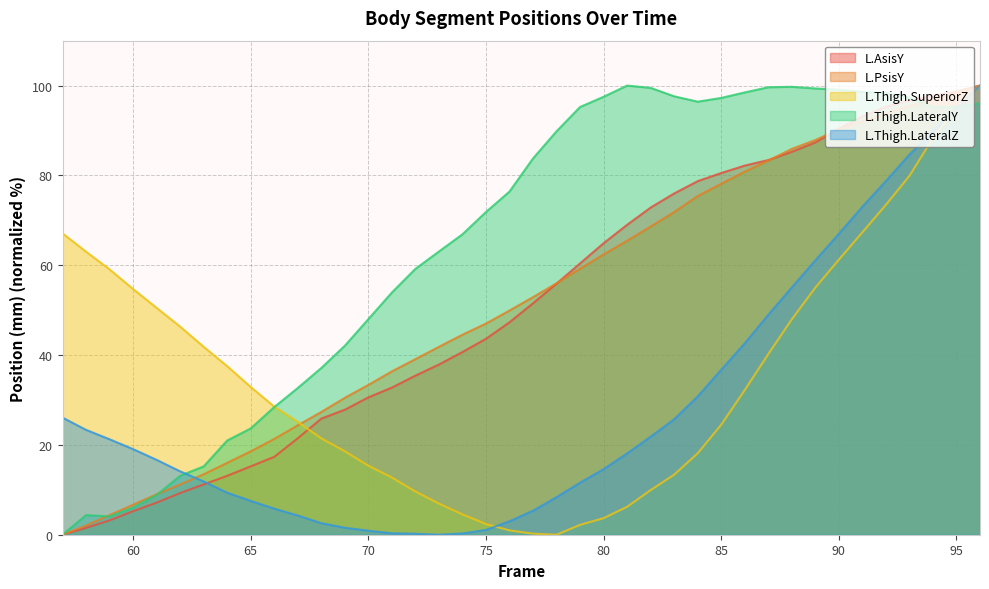

Reading left to right, transcribe all the data shown in this chart.

L.AsisY: 57=0.0	58=1.5	59=3.2	60=5.2	61=7.1	62=9.3	63=11.2	64=13.1	65=15.2	66=17.3	67=21.5	68=25.9	69=27.8	70=30.6	71=32.8	72=35.4	73=37.9	74=40.7	75=43.6	76=47.3	77=51.5	78=55.9	79=60.4	80=64.9	81=69.0	82=72.8	83=76.0	84=78.7	85=80.5	86=82.2	87=83.4	88=85.3	89=87.3	90=90.4	91=93.1	92=95.3	93=96.7	94=97.7	95=98.7	96=100.0
L.PsisY: 57=0.0	58=2.1	59=4.4	60=6.7	61=9.0	62=11.2	63=13.5	64=16.0	65=18.6	66=21.3	67=24.4	68=27.3	69=30.5	70=33.3	71=36.4	72=39.1	73=41.8	74=44.5	75=47.0	76=49.9	77=52.9	78=56.0	79=59.2	80=62.4	81=65.5	82=68.6	83=71.8	84=75.4	85=78.1	86=80.8	87=83.3	88=85.9	89=87.9	90=90.2	91=92.1	92=93.7	93=95.5	94=96.9	95=98.5	96=100.0
L.Thigh.SuperiorZ: 57=67.1	58=63.0	59=59.1	60=54.7	61=50.5	62=46.3	63=41.8	64=37.5	65=32.9	66=28.5	67=25.1	68=21.5	69=18.6	70=15.4	71=12.7	72=9.6	73=6.9	74=4.5	75=2.4	76=1.0	77=0.2	78=0.0	79=2.2	80=3.7	81=6.2	82=9.9	83=13.4	84=18.1	85=24.5	86=32.2	87=40.2	88=48.0	89=55.0	90=61.2	91=67.3	92=73.5	93=79.9	94=88.3	95=94.9	96=100.0
L.Thigh.LateralY: 57=0.0	58=4.4	59=4.1	60=6.0	61=8.8	62=13.1	63=15.2	64=21.0	65=23.7	66=28.4	67=32.7	68=37.1	69=42.1	70=48.0	71=53.9	72=59.2	73=63.1	74=66.9	75=71.9	76=76.4	77=83.8	78=89.8	79=95.2	80=97.5	81=100.0	82=99.5	83=97.6	84=96.4	85=97.3	86=98.5	87=99.6	88=99.7	89=99.4	90=99.1	91=98.6	92=98.3	93=97.3	94=95.2	95=95.2	96=96.1
L.Thigh.LateralZ: 57=26.1	58=23.3	59=21.3	60=19.1	61=16.7	62=14.1	63=11.9	64=9.4	65=7.5	66=5.8	67=4.3	68=2.6	69=1.6	70=0.9	71=0.3	72=0.2	73=0.0	74=0.3	75=1.1	76=3.0	77=5.3	78=8.4	79=11.6	80=14.6	81=18.1	82=21.8	83=25.7	84=30.8	85=36.7	86=42.6	87=49.0	88=55.1	89=61.1	90=67.0	91=73.0	92=78.7	93=84.6	94=89.8	95=95.0	96=100.0